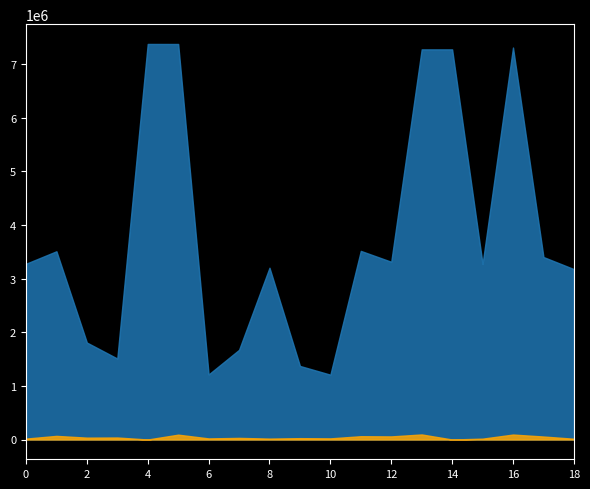

What is the maximum value shown in the chart?

7372077